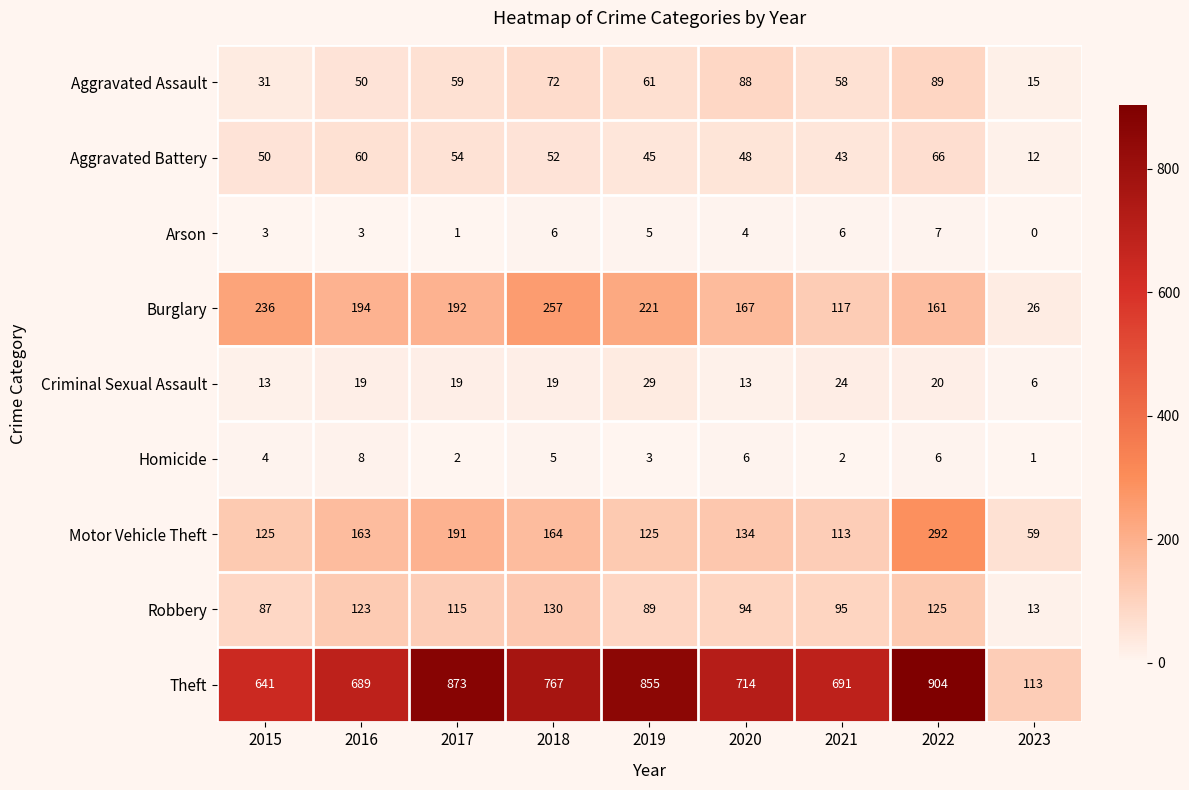

What is the sum of the Burglary values at 2018 and 2021?

374